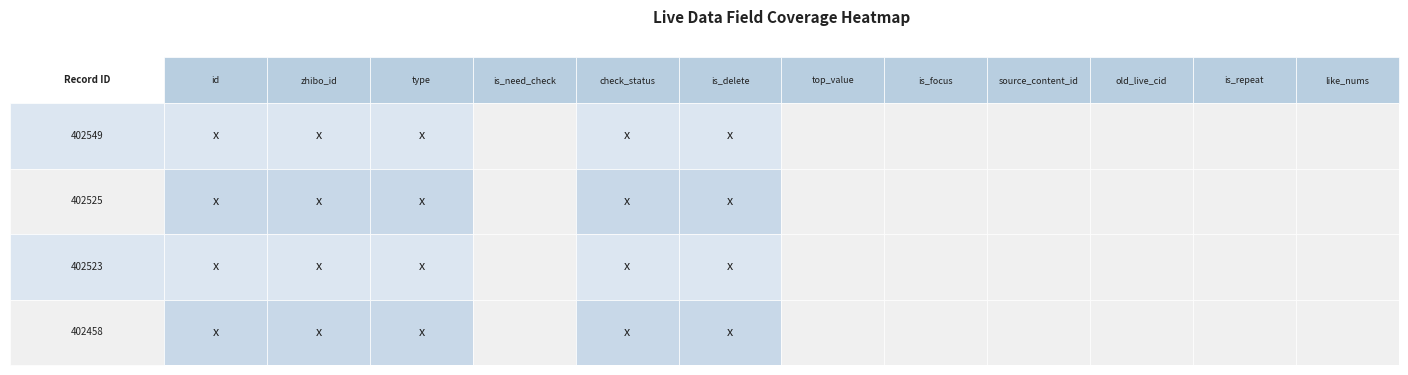

At which category is the sum across all series the highest?

402549